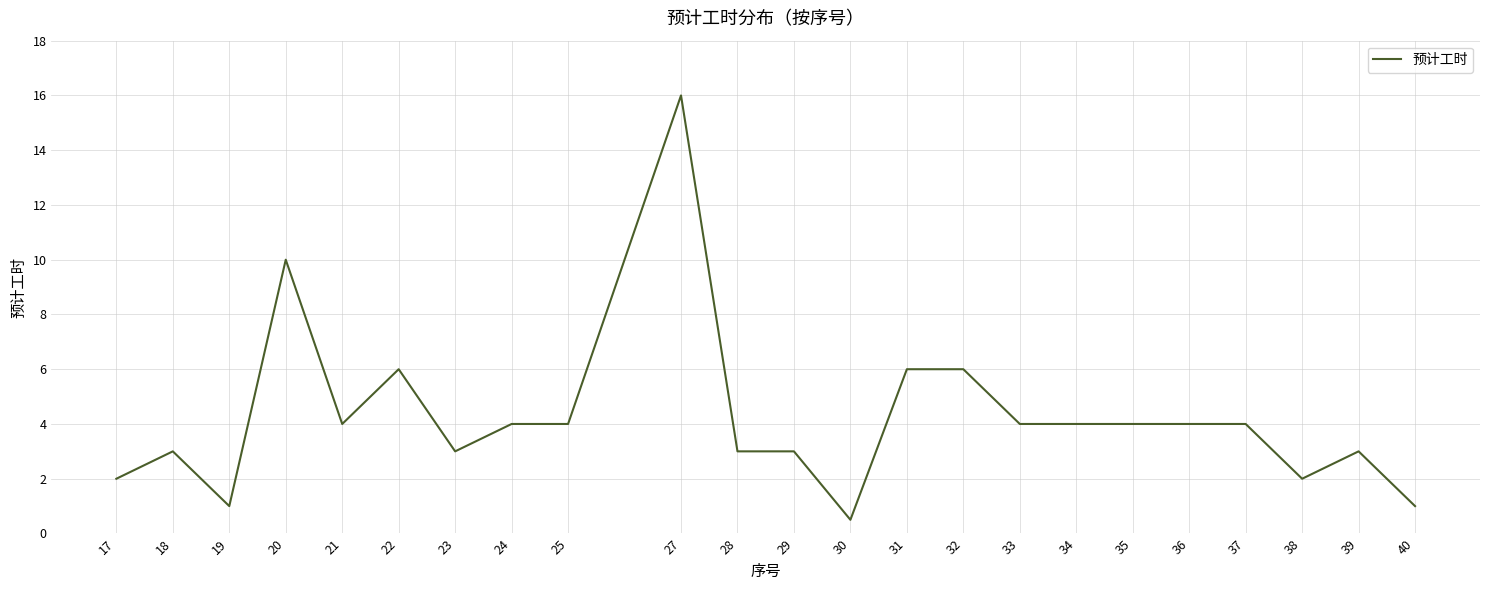

What value does the data have at 38?

2.0